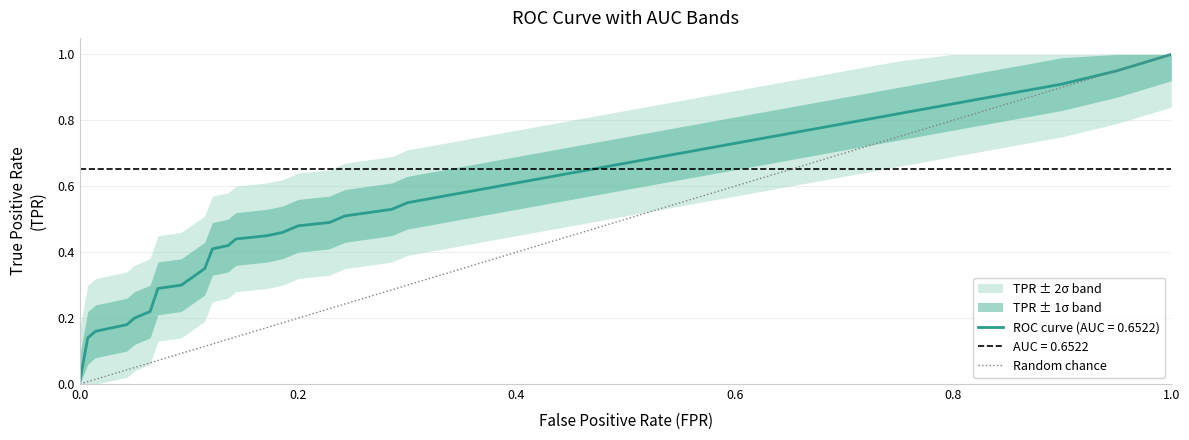

Between 0.0 and 0.2, which is larger?

0.2